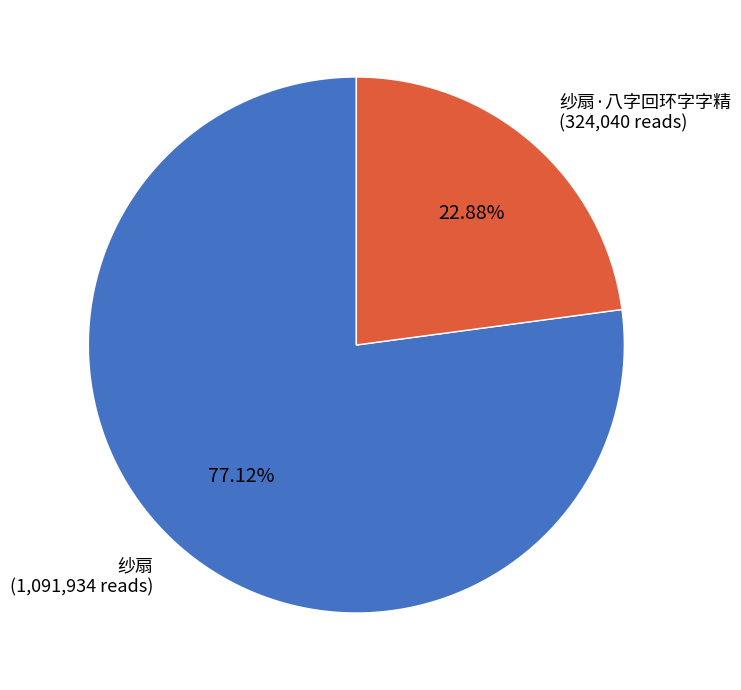

The 纱扇 slice represents 77% of the pie. True or false?

True